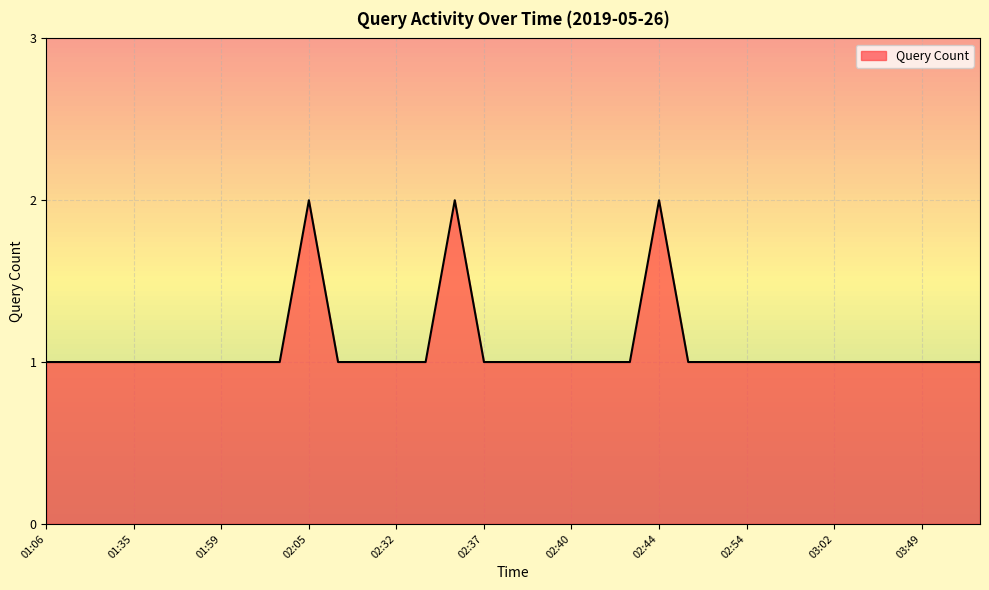

How many lines are shown in the chart?

1